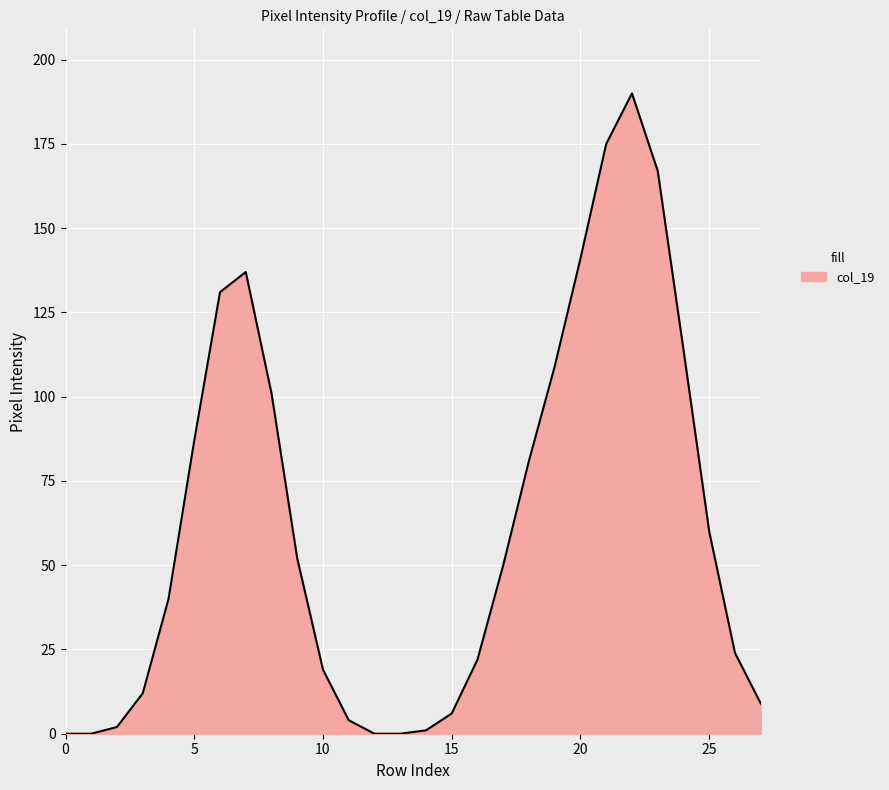

What is the greatest value displayed?

190